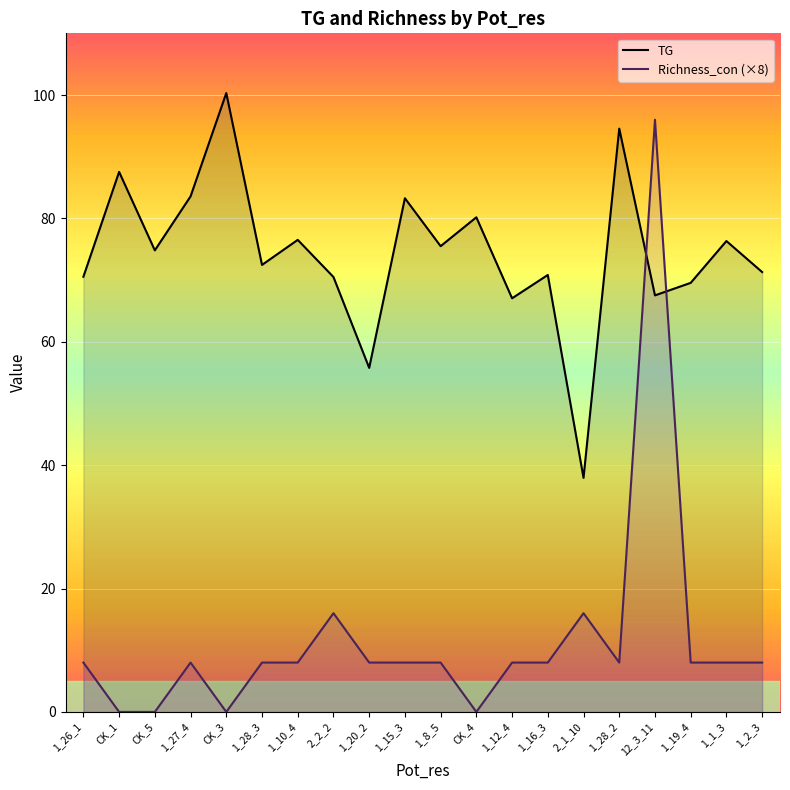

Where is the first local minimum for Richness_con (×8)?

CK_3